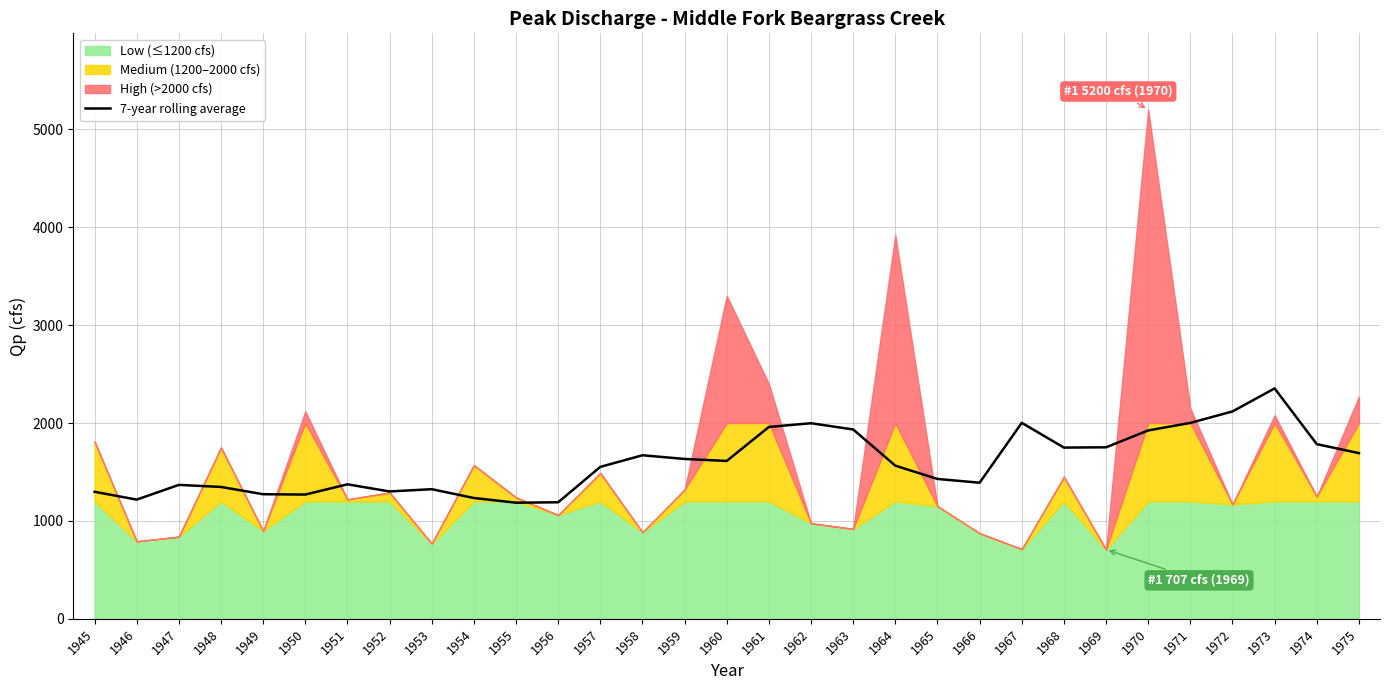

What is the maximum value for 7-year rolling average?

2353.3